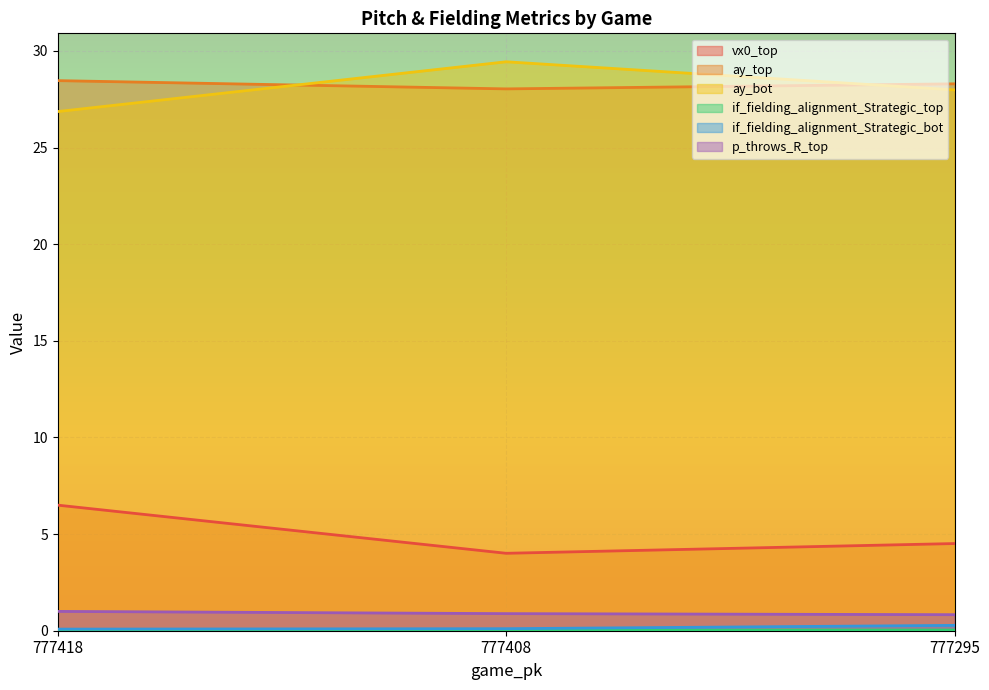

What is the difference between the maximum and minimum values in the vx0_top series?

2.5